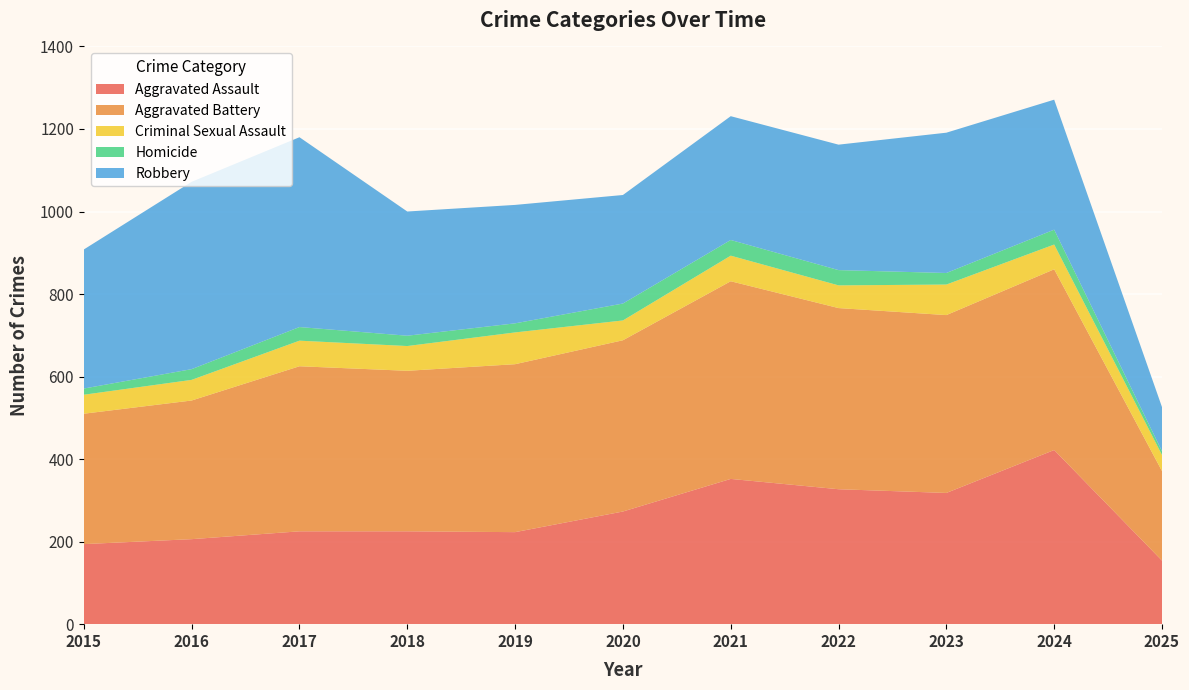

Reading left to right, list all the values displayed in this chart.

Aggravated Assault: 194	206	225	225	223	273	352	327	318	422	154
Aggravated Battery: 316	336	400	389	407	415	479	439	431	438	217
Criminal Sexual Assault: 46	50	62	60	77	48	62	55	74	60	39
Homicide: 15	26	33	25	22	41	38	37	28	36	9
Robbery: 337	454	460	301	287	263	300	304	340	315	107